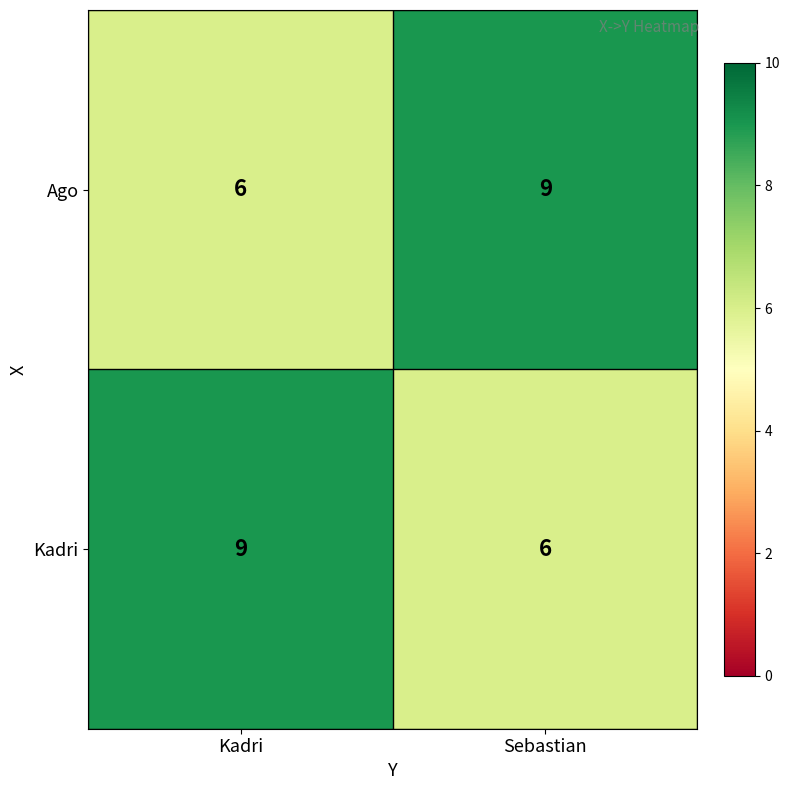

How many values in the Kadri series are below 9?

1